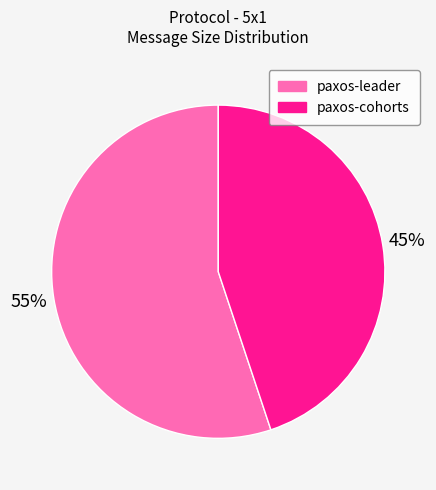

To the nearest percent, what is the difference between the paxos-cohorts and paxos-leader slice percentages?

10%